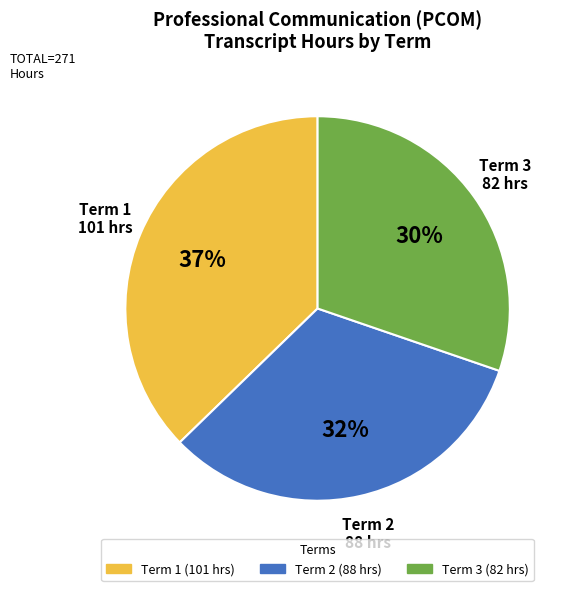

The Term 2 slice represents 32% of the pie. True or false?

True